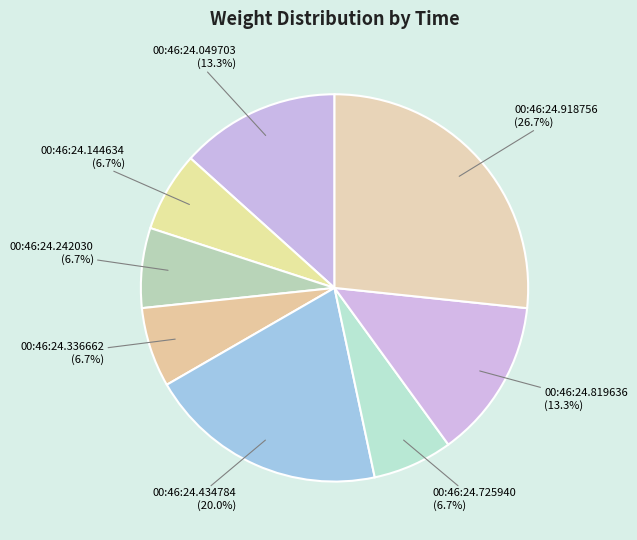

How many slices are in this pie chart?

8